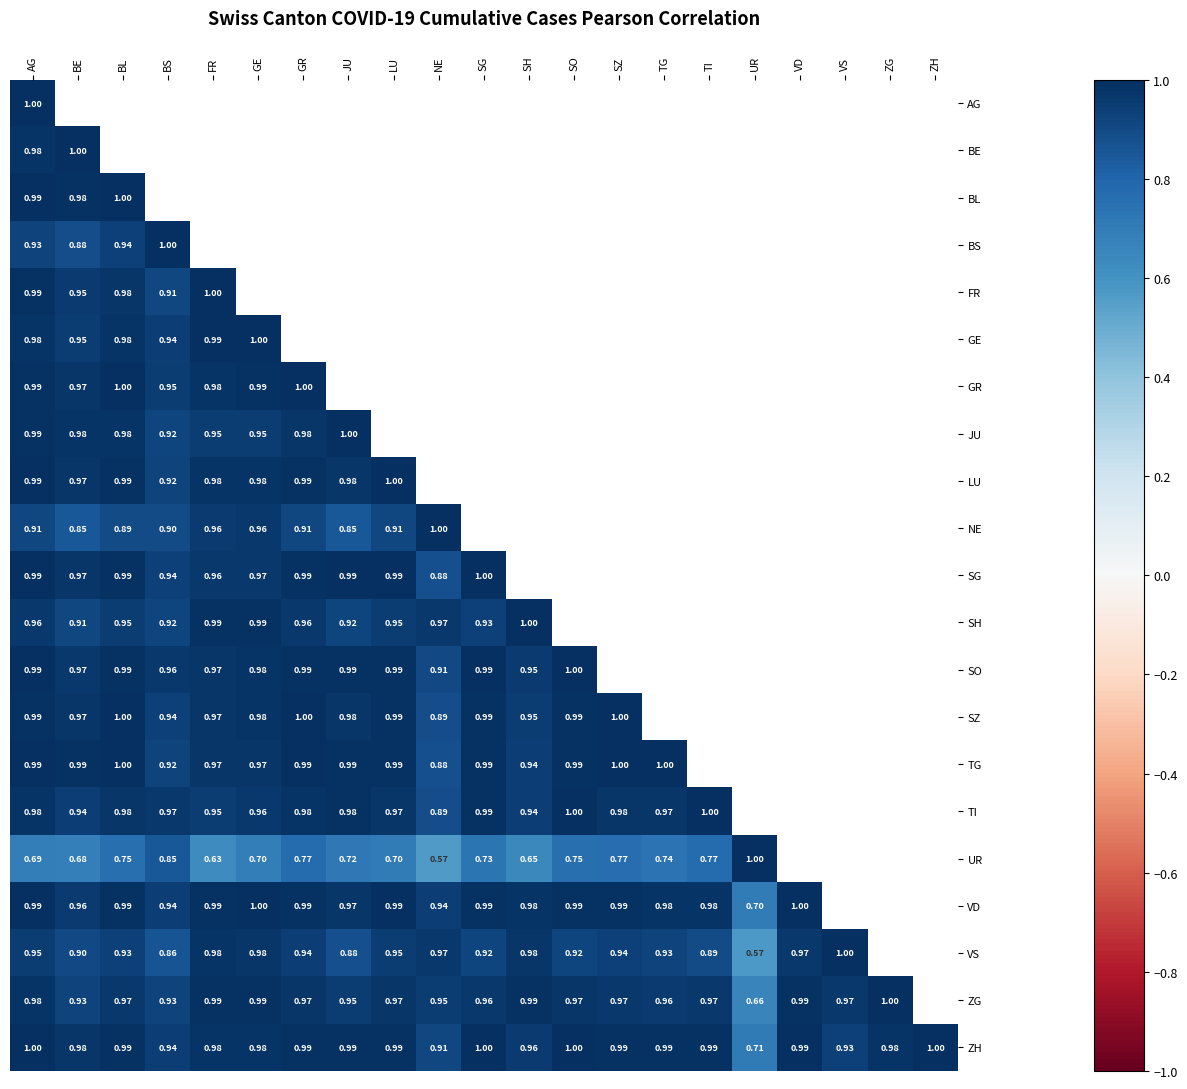

How many distinct data groups are displayed?

21